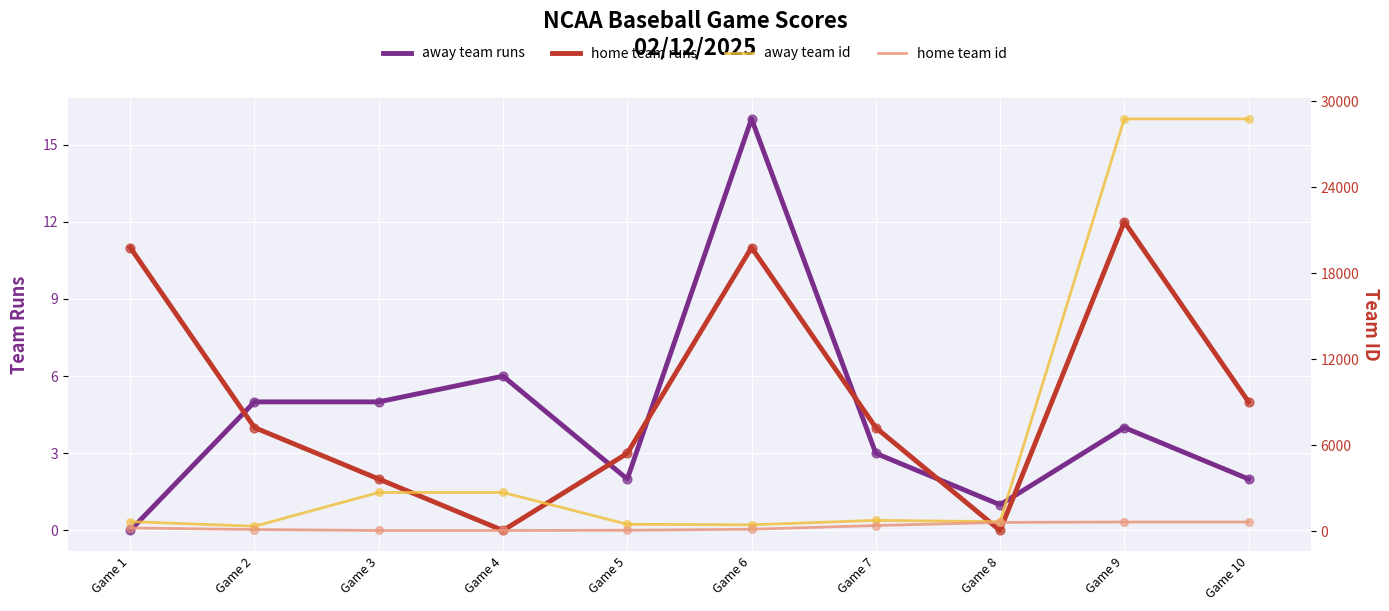

Which series has the largest Y range (max minus min)?

away team id